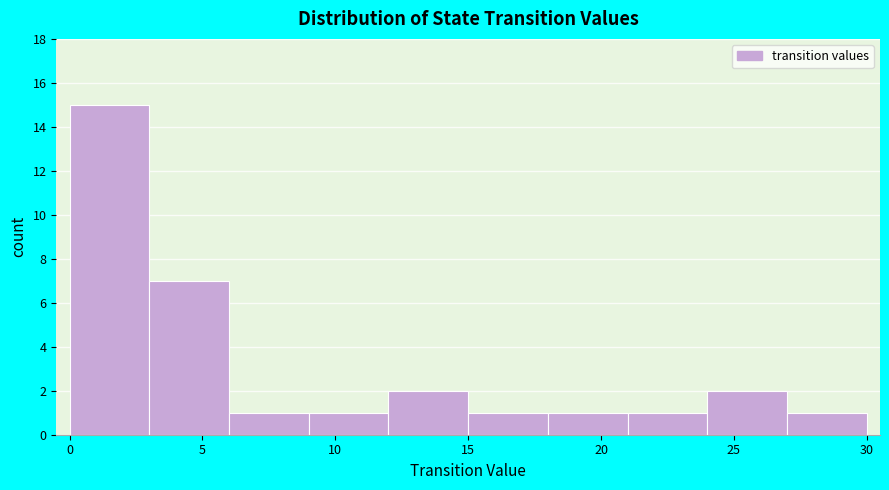

How tall is the bar that spans 9 to 12 on the x-axis? The values are not printed on the chart, so give them approximately, as read against the axis.

1